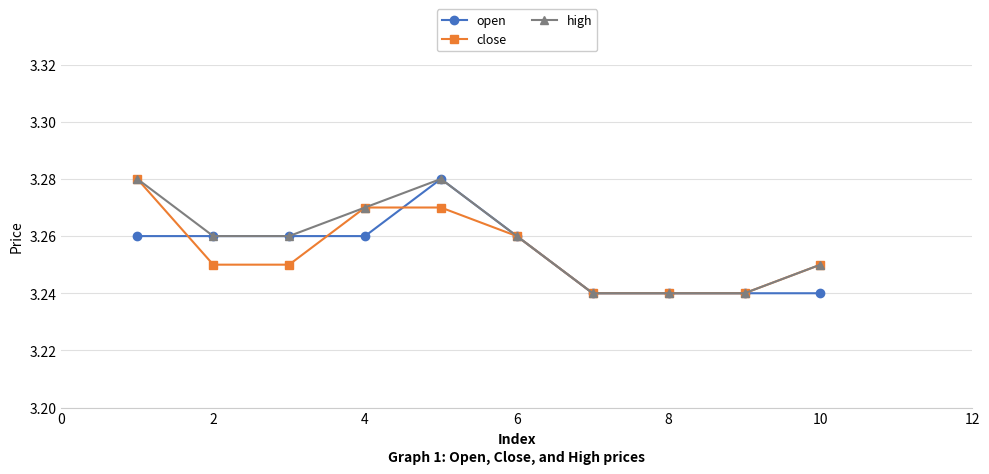

Does the chart display data point markers on the line(s)?

Yes